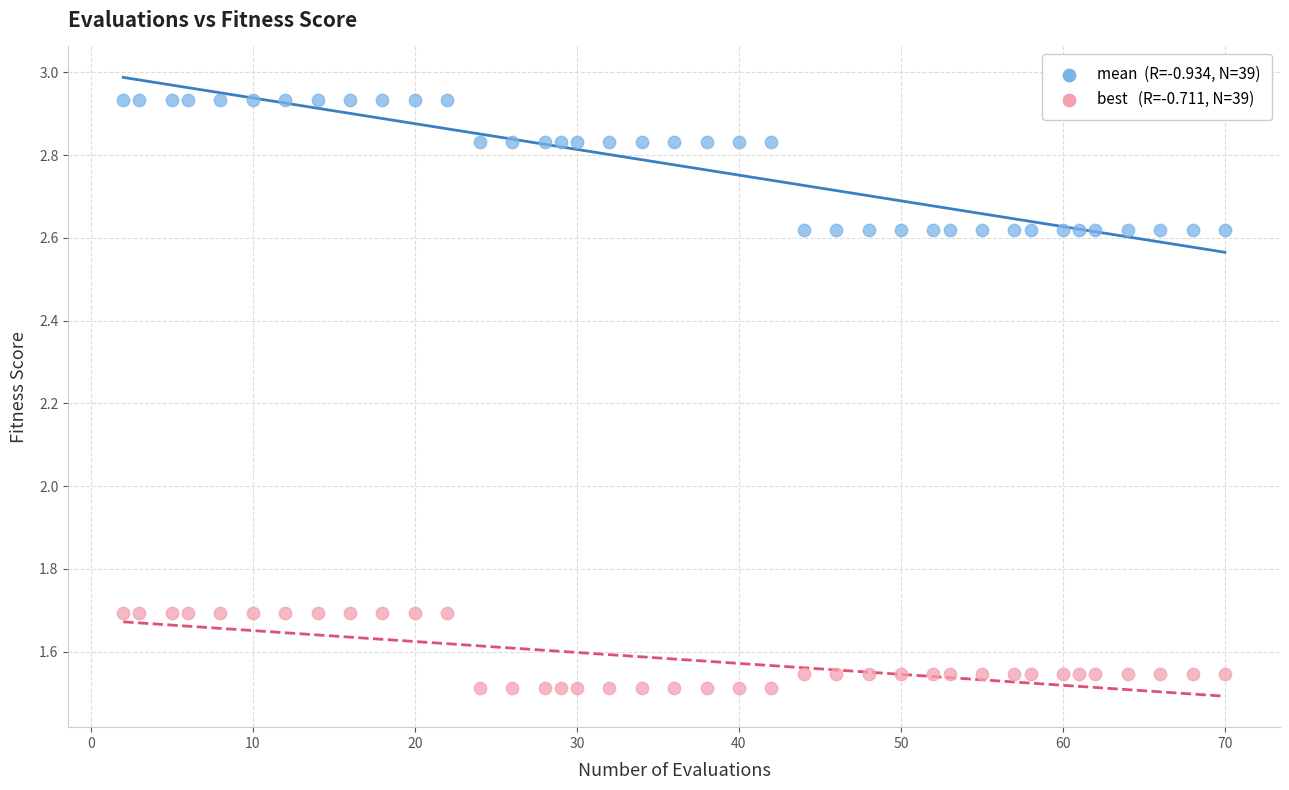

Across all data points, what is the range of Y values (max minus min)?

1.4